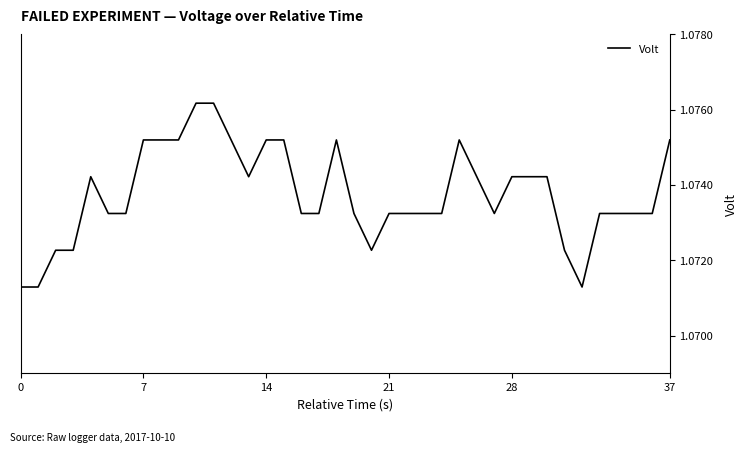

How many lines are shown in the chart?

1